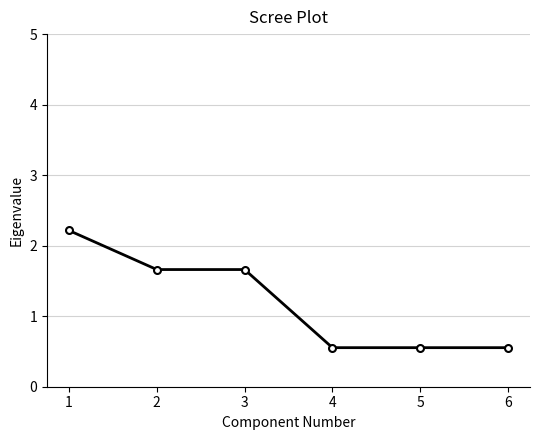

Reading left to right, extract all data points from this chart.

2.2	1.7	1.7	0.6	0.6	0.6